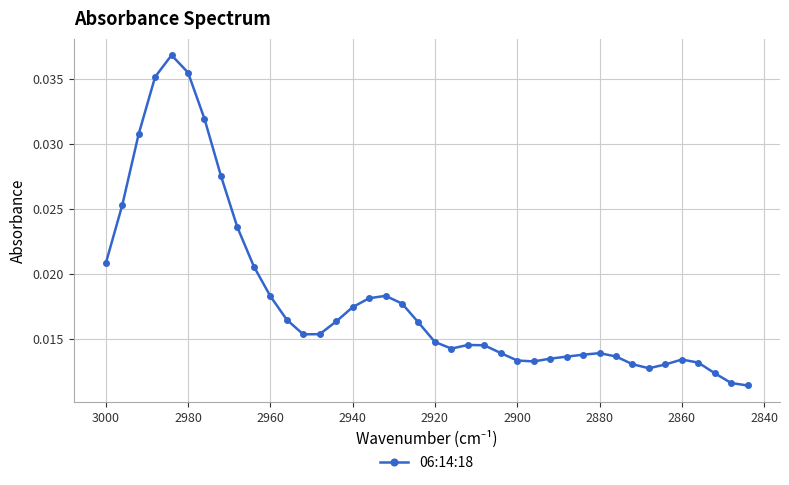

True or false: the data shows 0.0 at 2860.

True